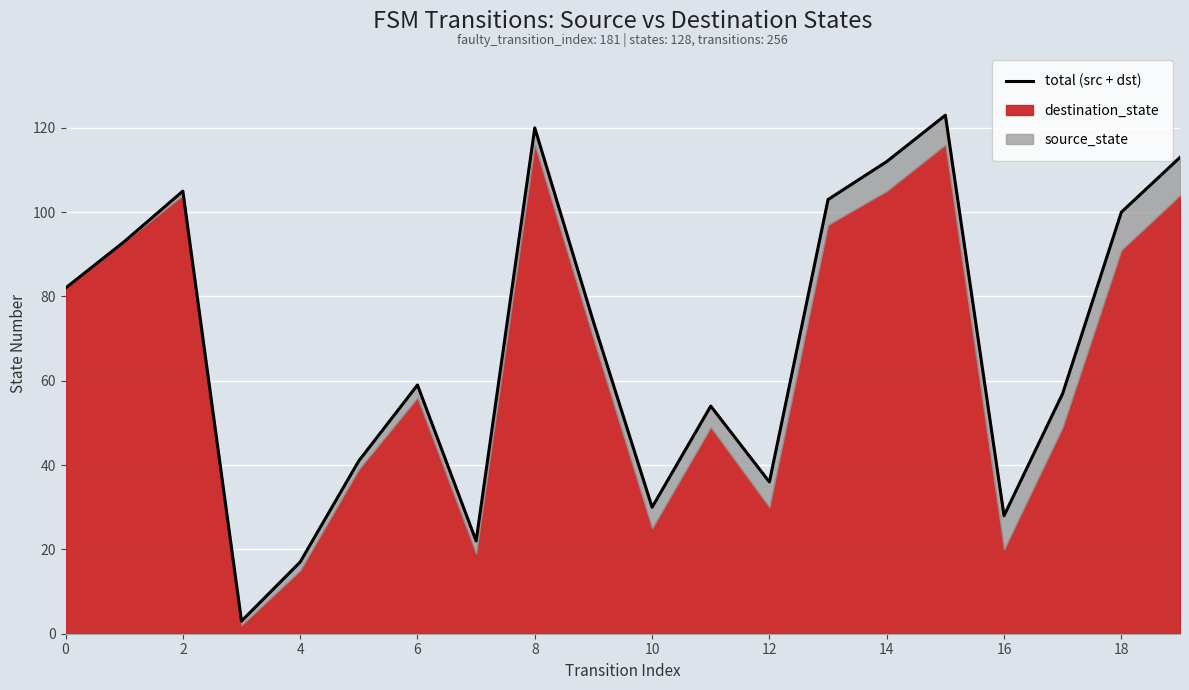

Between 19 and 15, which is larger?

15